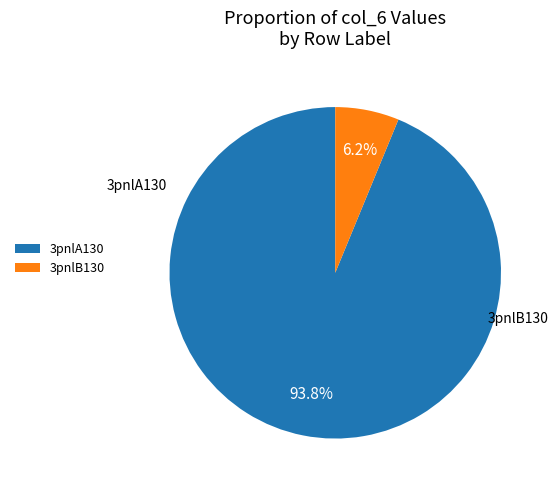

Rank the categories by value from lowest to highest.

3pnlB130, 3pnlA130